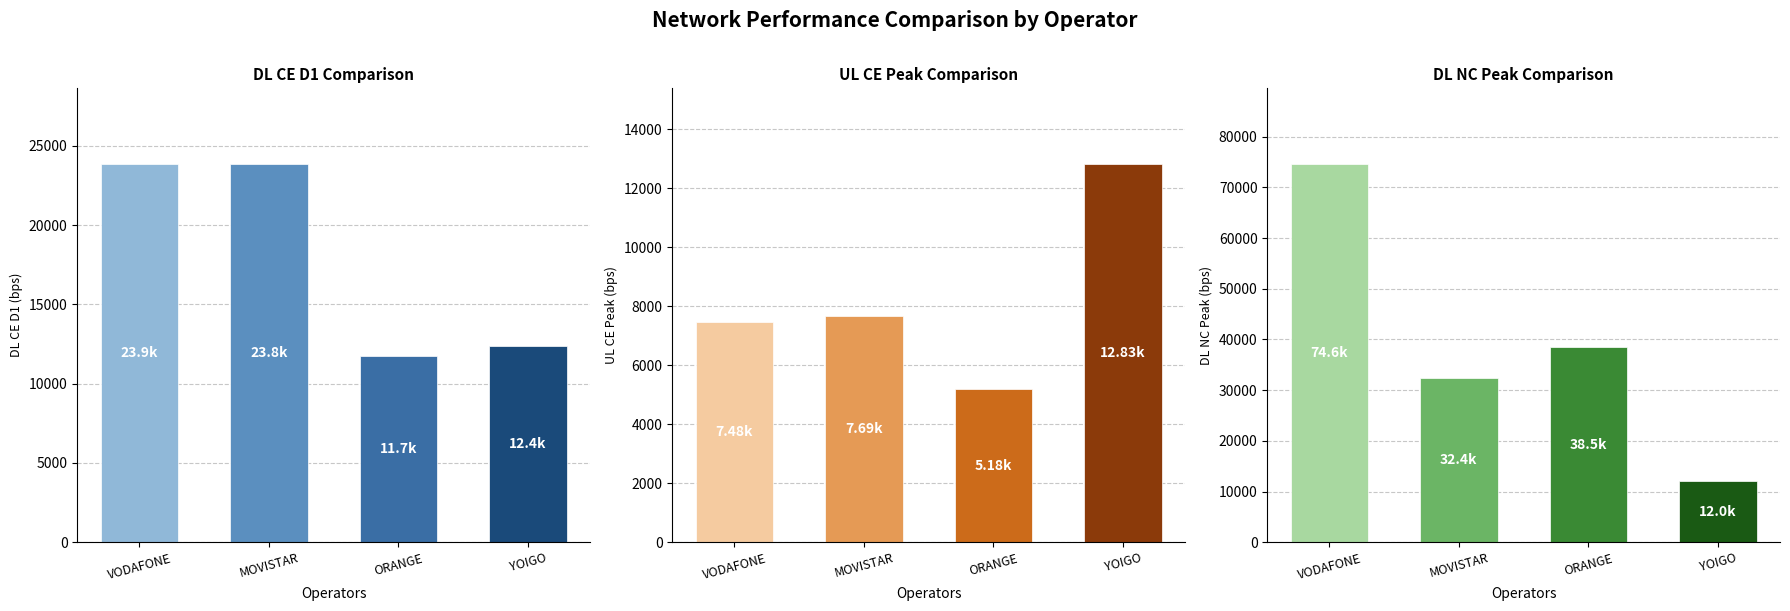

Which series has the largest range (max minus min)?

DL_NC_PEAK